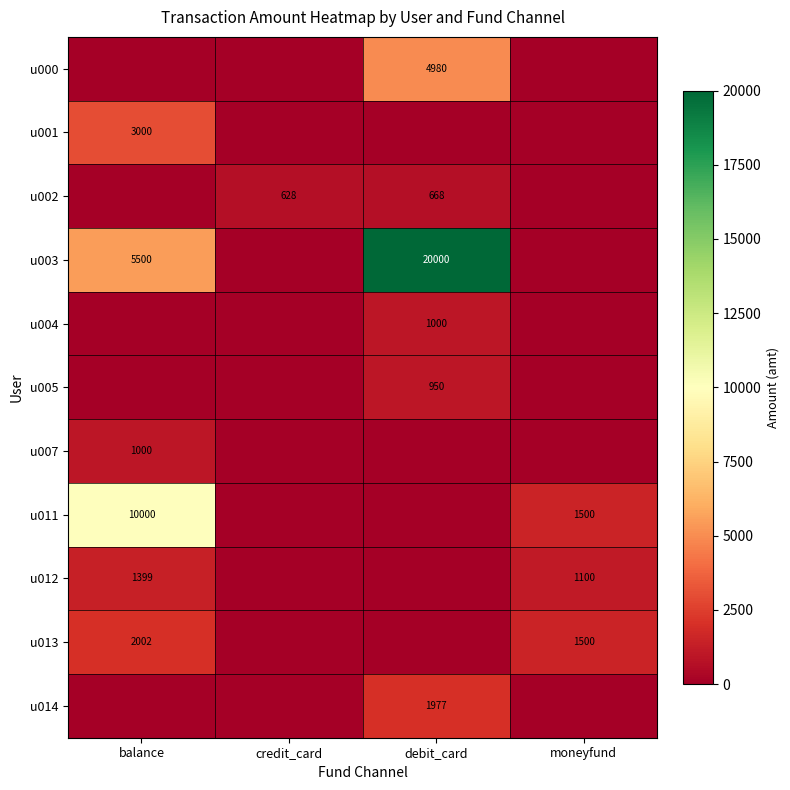

The u013 series shows 1500 at moneyfund. True or false?

True